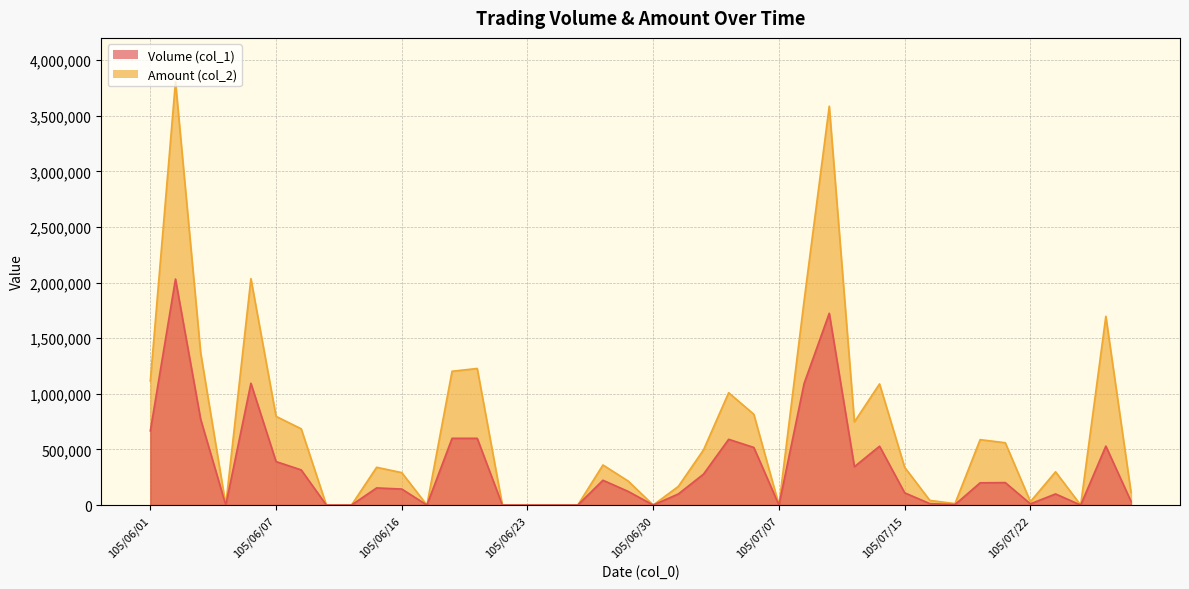

Reading right to left, transcribe all the data shown in this chart.

Volume (col_1): 34000	530000	0	100000	11000	202000	200000	4000	13000	110000	529000	345000	1724000	1093000	0	518000	591000	278000	100000	0	123000	223000	0	0	0	0	600000	600000	0	144000	154000	0	0	316000	391000	1095000	0	772000	2032000	667000
Amount (col_2): 114980	1697040	0	299000	30670	560260	588000	12720	42120	339000	1088840	748100	3585710	1837290	0	816400	1010040	496180	168000	0	216480	360260	0	0	0	0	1227980	1203000	0	291480	339540	0	0	685420	797440	2035360	0	1370730	3805200	1115450